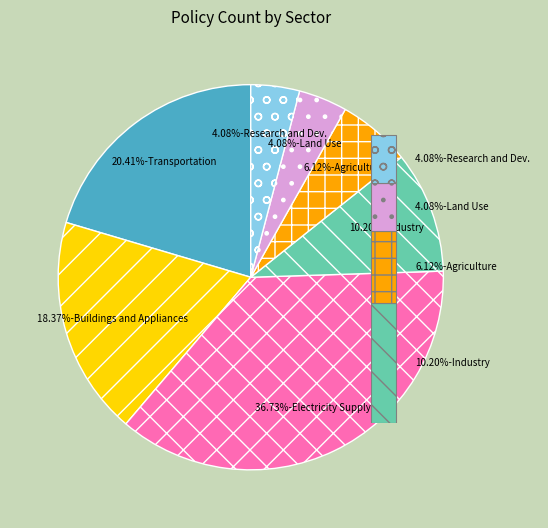

Is Electricity Supply the majority of the pie?

No